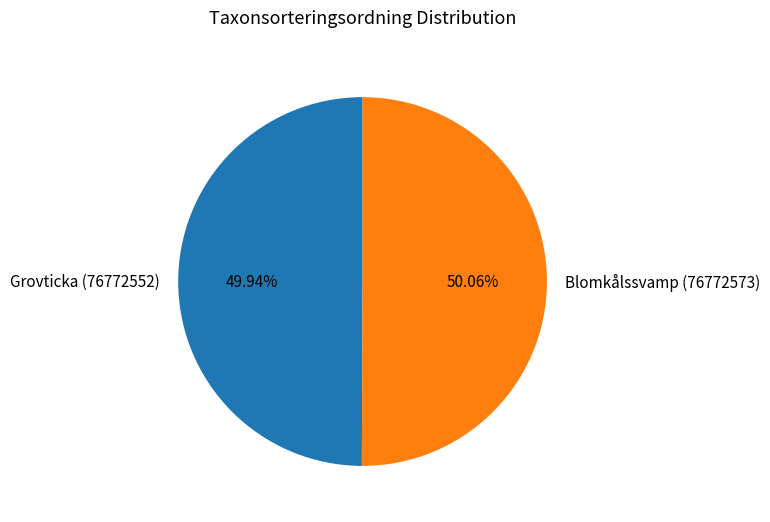

How many segments does this pie chart have?

2